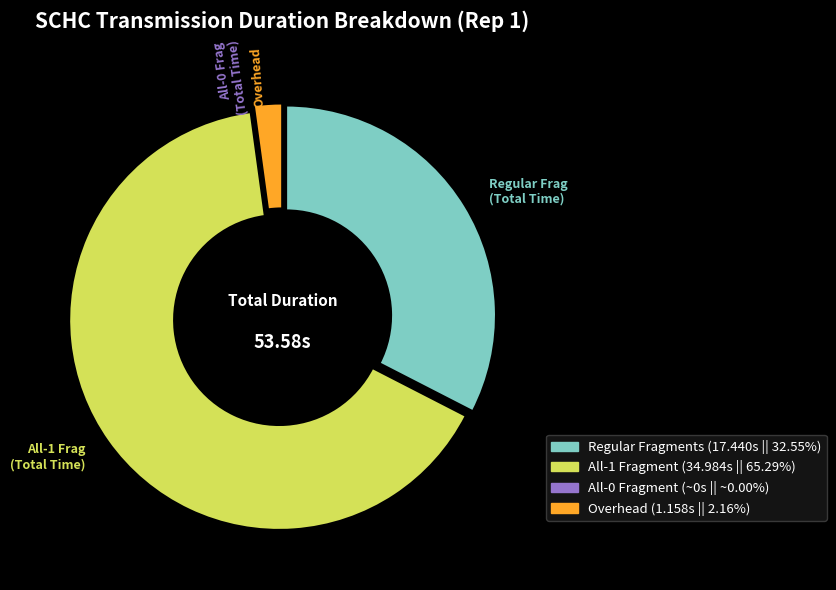

Does any single category account for the majority?

Yes